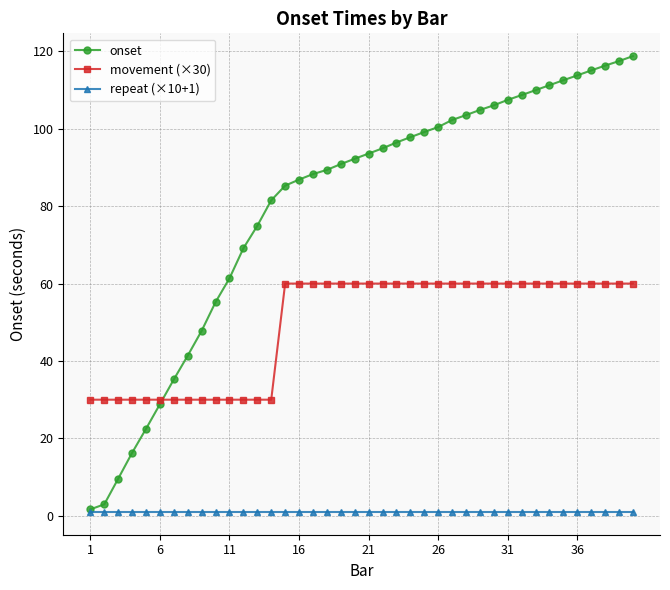

Which series has the largest range (max minus min)?

onset